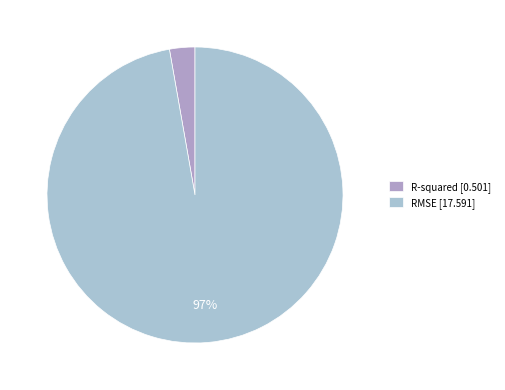

What is the change in value from R-squared to RMSE?

+17.1